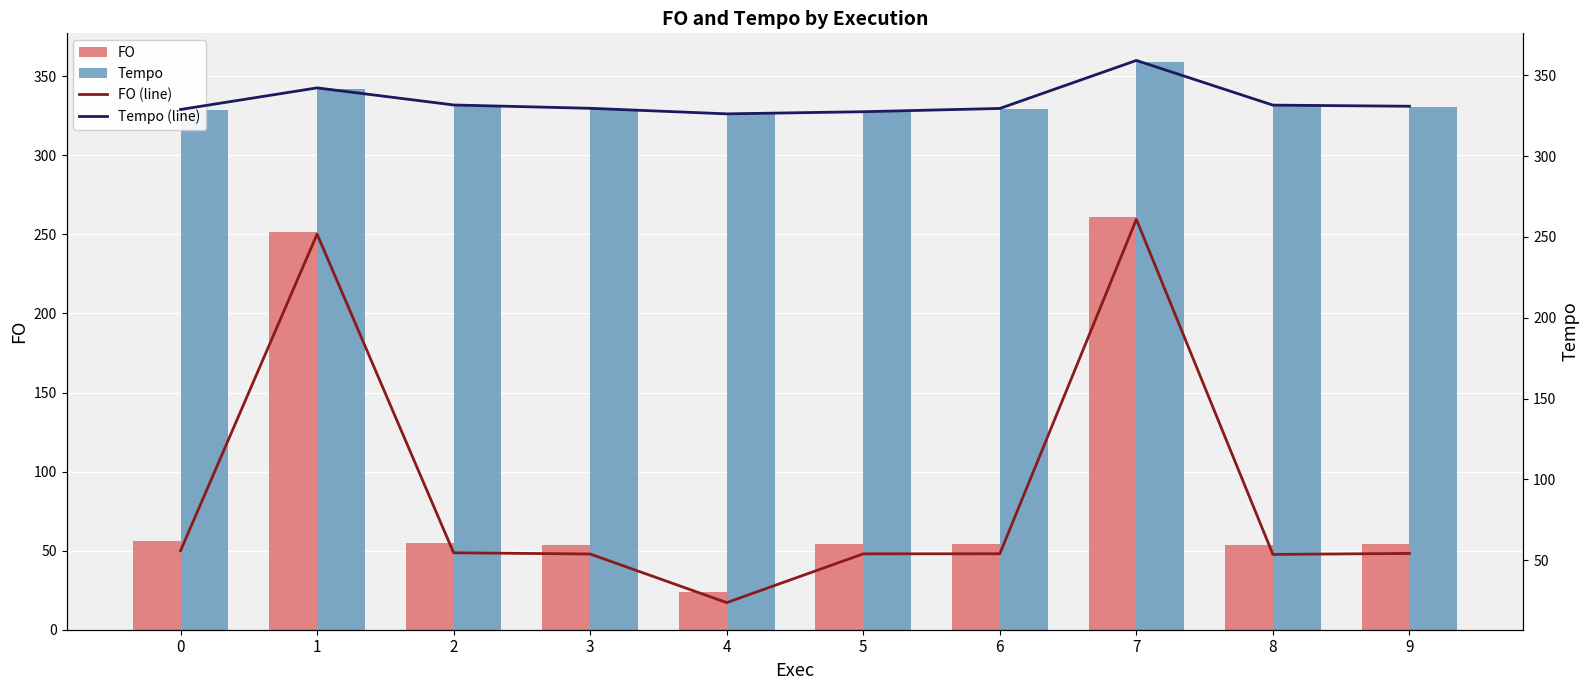

What is the sum of all FO (line) values?

916.1